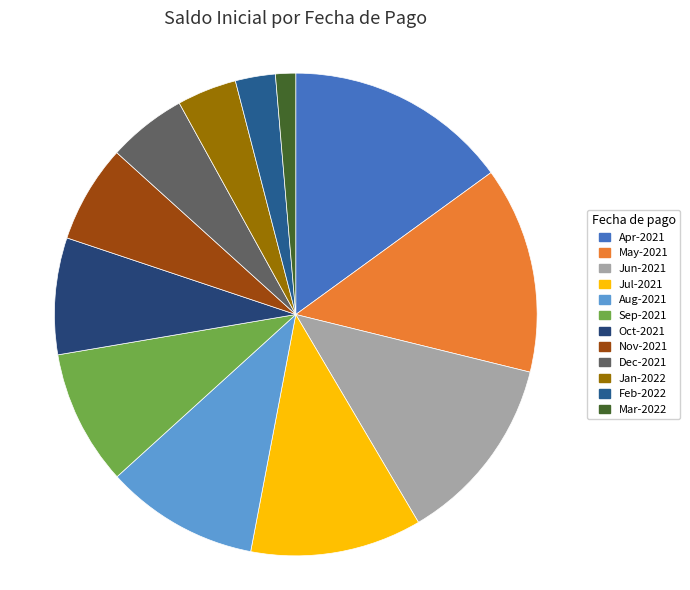

Which category has the biggest portion of the pie?

Apr-2021